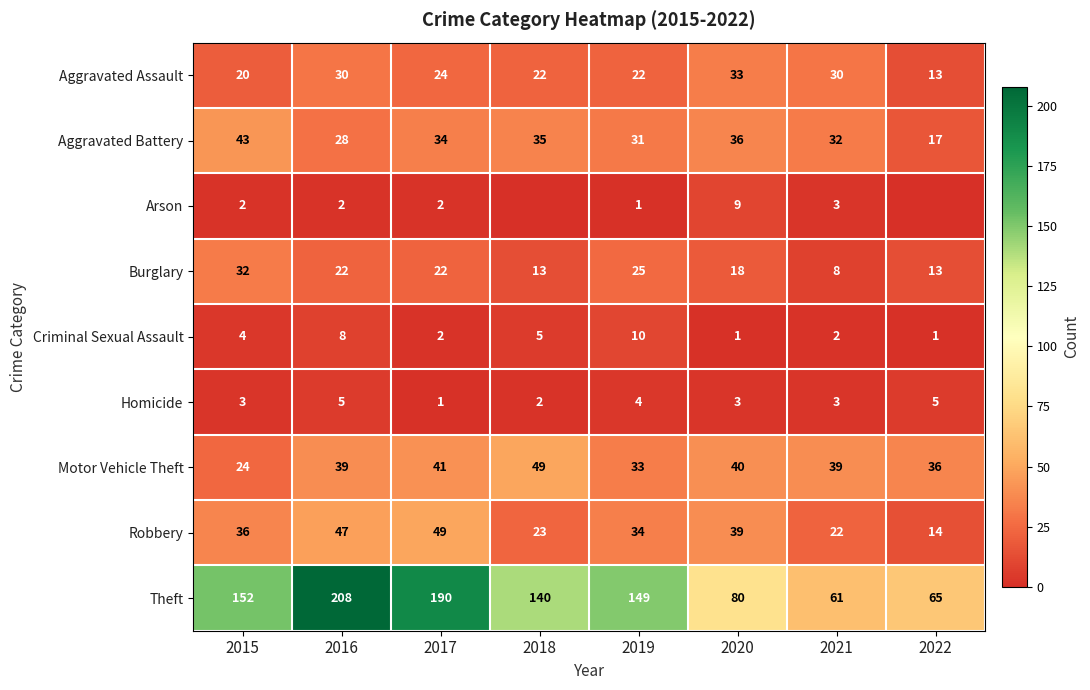

Count the Criminal Sexual Assault values in the range 2 to 8.

5